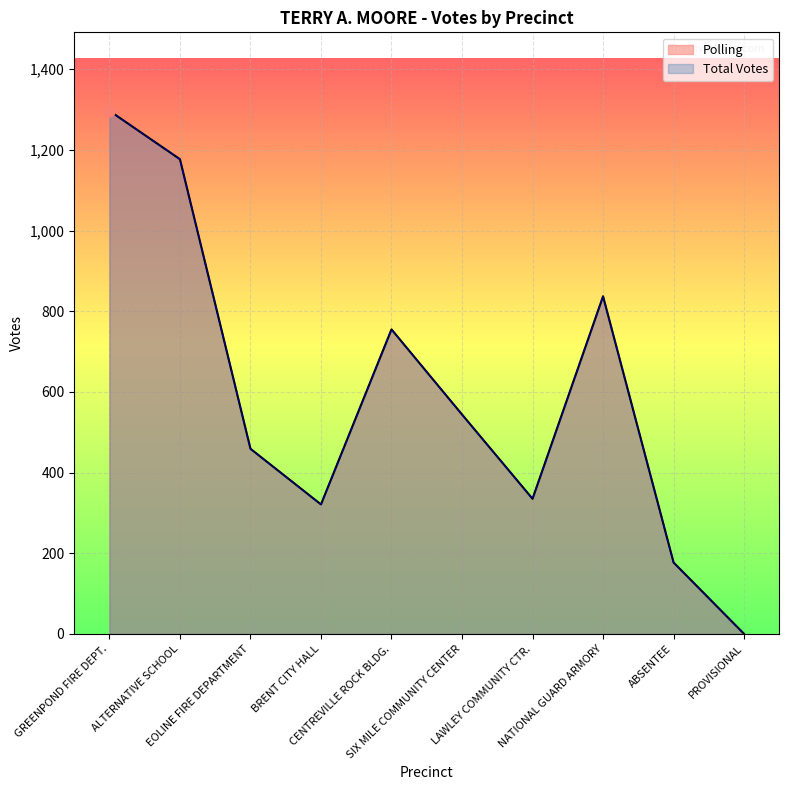

What are all the series names shown in the legend?

Polling, Total Votes